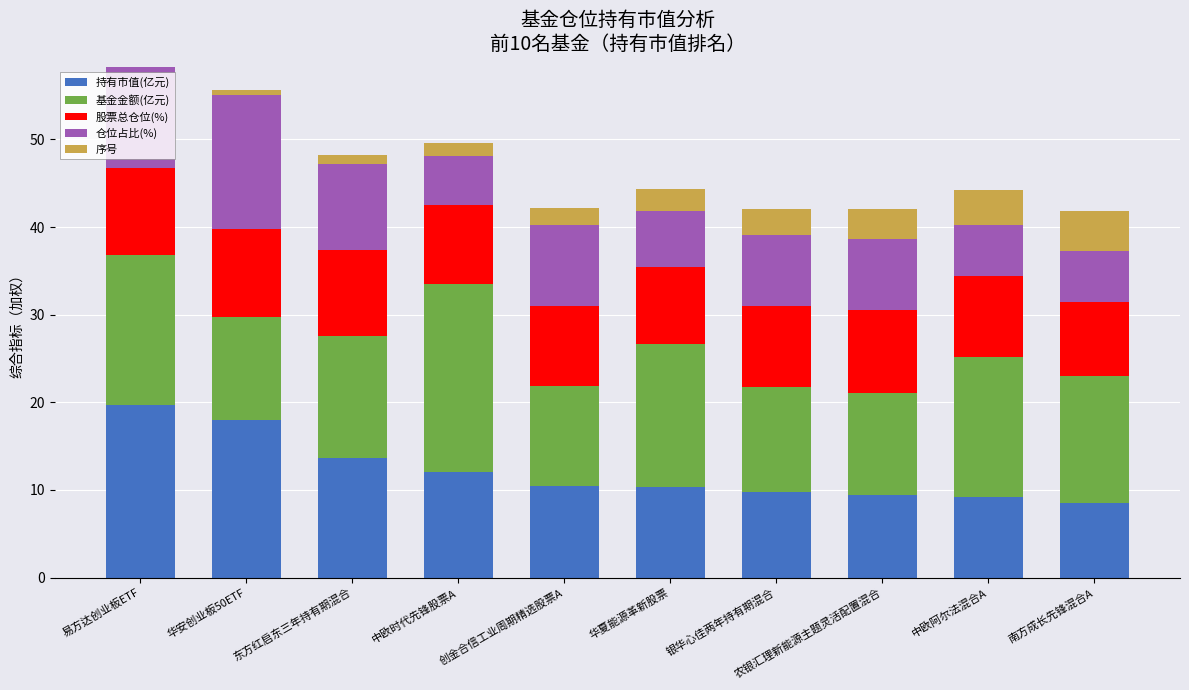

What is the total value across all series at 华安创业板50ETF?

55.6